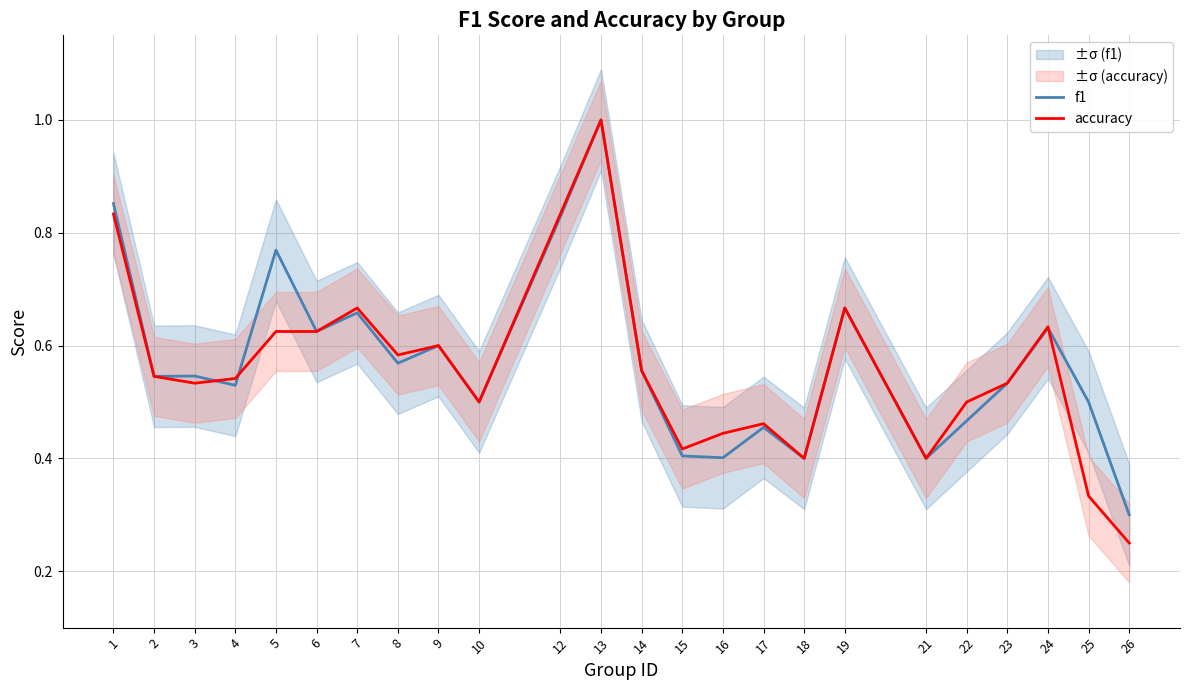

List the labels in order of f1 value, smallest first.

26, 18, 21, 16, 15, 17, 22, 10, 25, 4, 23, 2, 3, 14, 8, 9, 6, 24, 7, 19, 5, 12, 1, 13